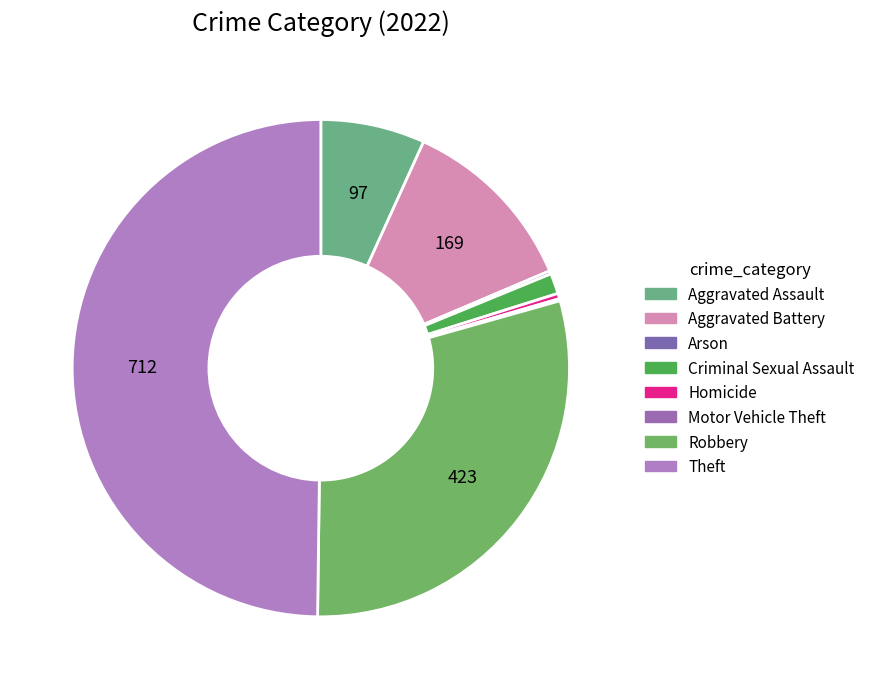

What is the smallest slice in the pie chart?

Motor Vehicle Theft